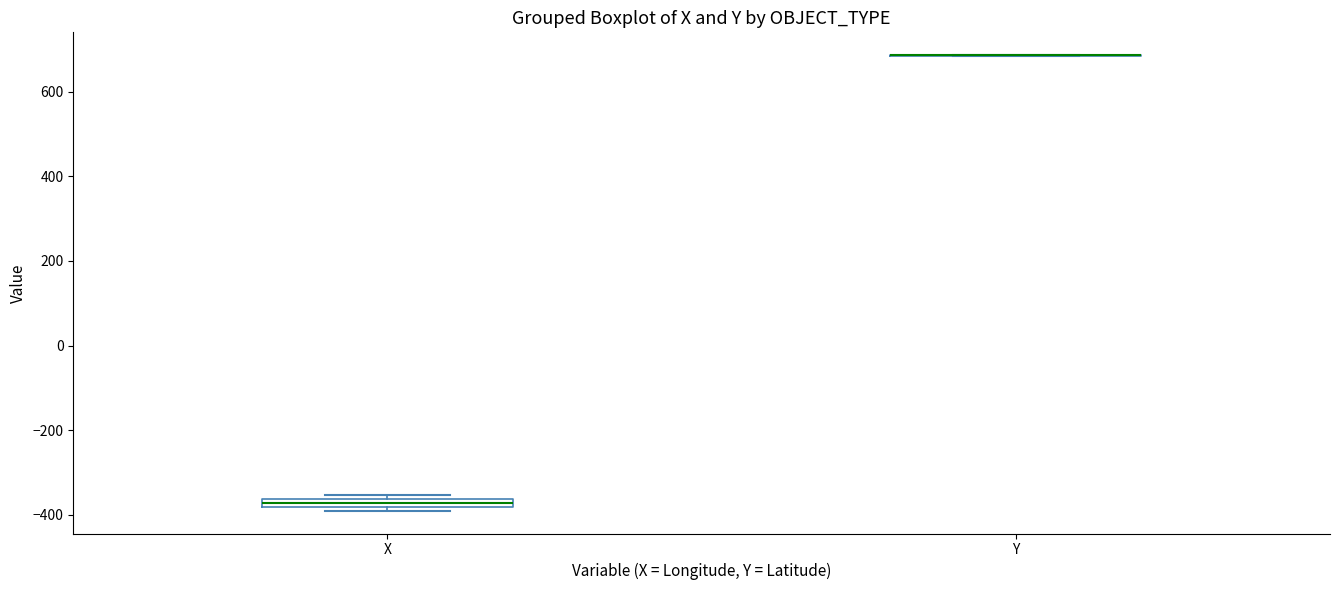

Where is the lower edge of the box for X on the y-axis? The values are not printed on the chart, so give them approximately, as read against the axis.

-380